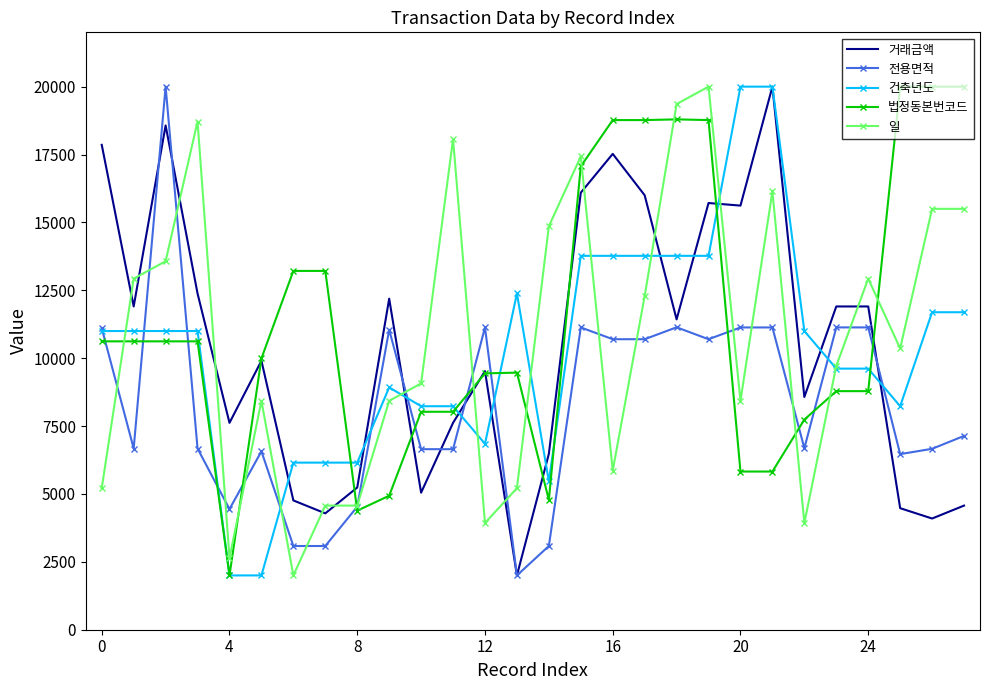

How many lines are shown in the chart?

5